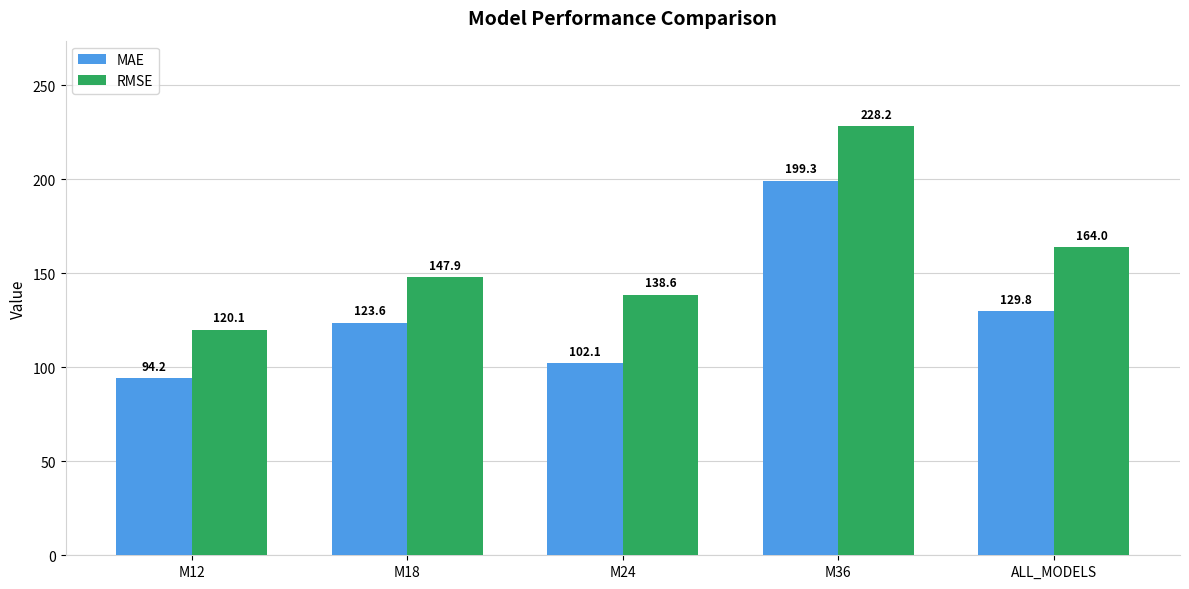

Which series has the widest spread of values?

RMSE